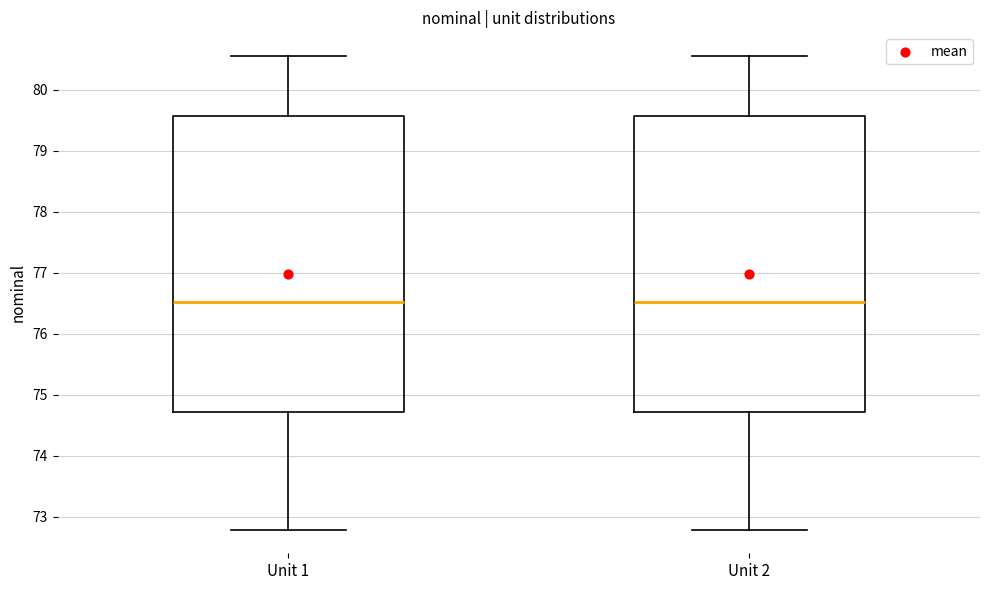

Where is the upper edge of the box for Unit 1 on the y-axis? The values are not printed on the chart, so give them approximately, as read against the axis.

79.6